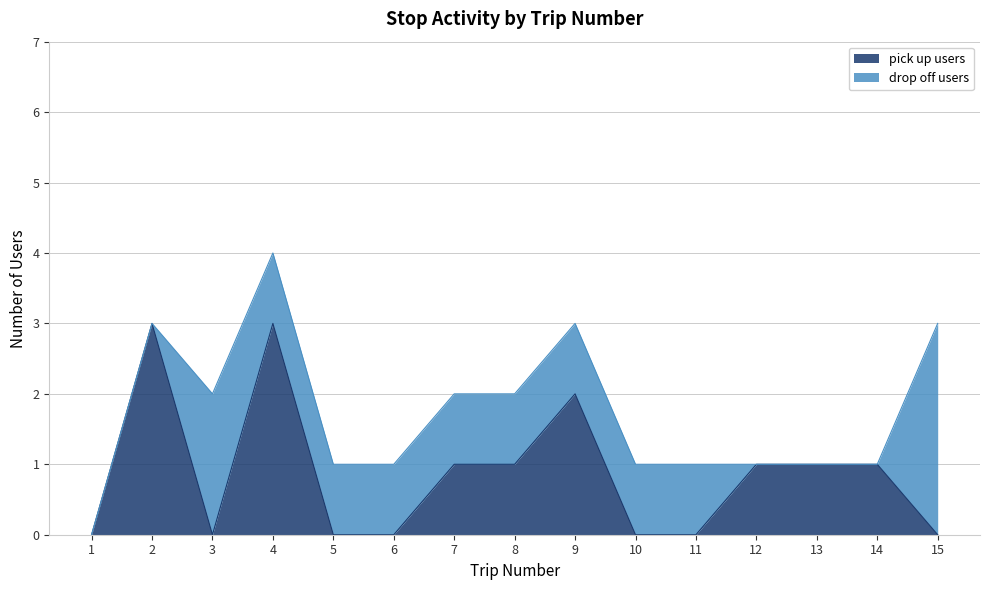

Which has a higher value, 13 or 12?

13